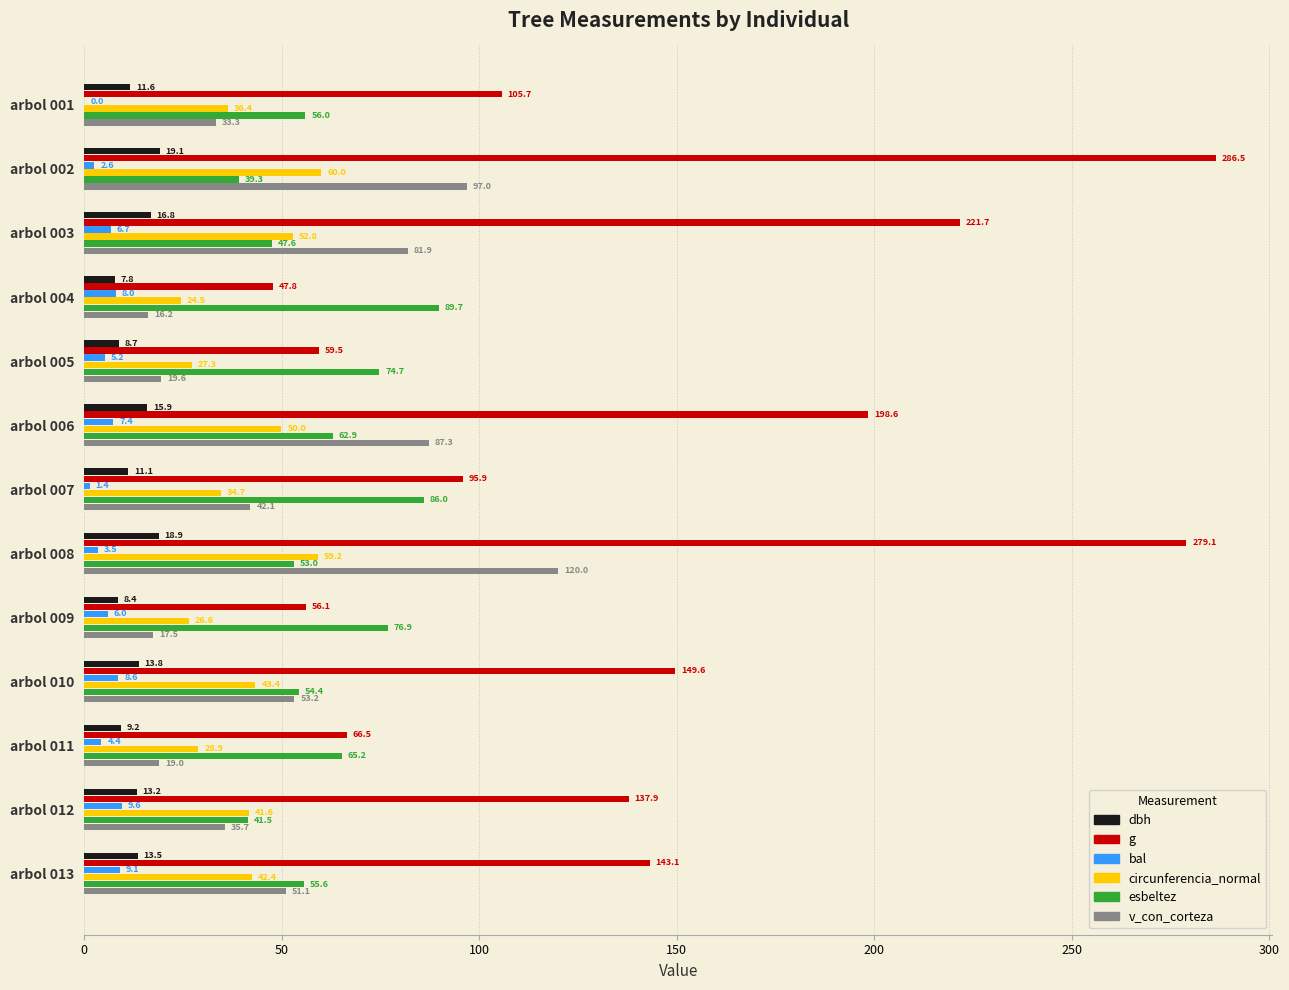

What is the sum of the bal values at arbol 006 and arbol 010?

16.0